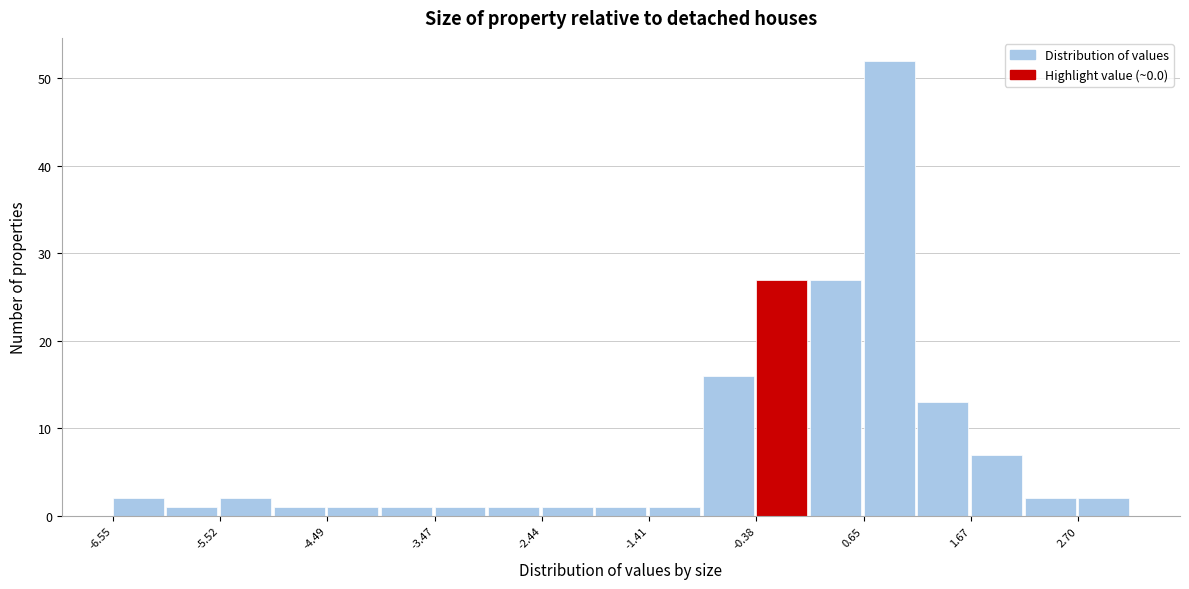

Read against the x-axis, roughly where is the centre of the tallest bar?

0.8